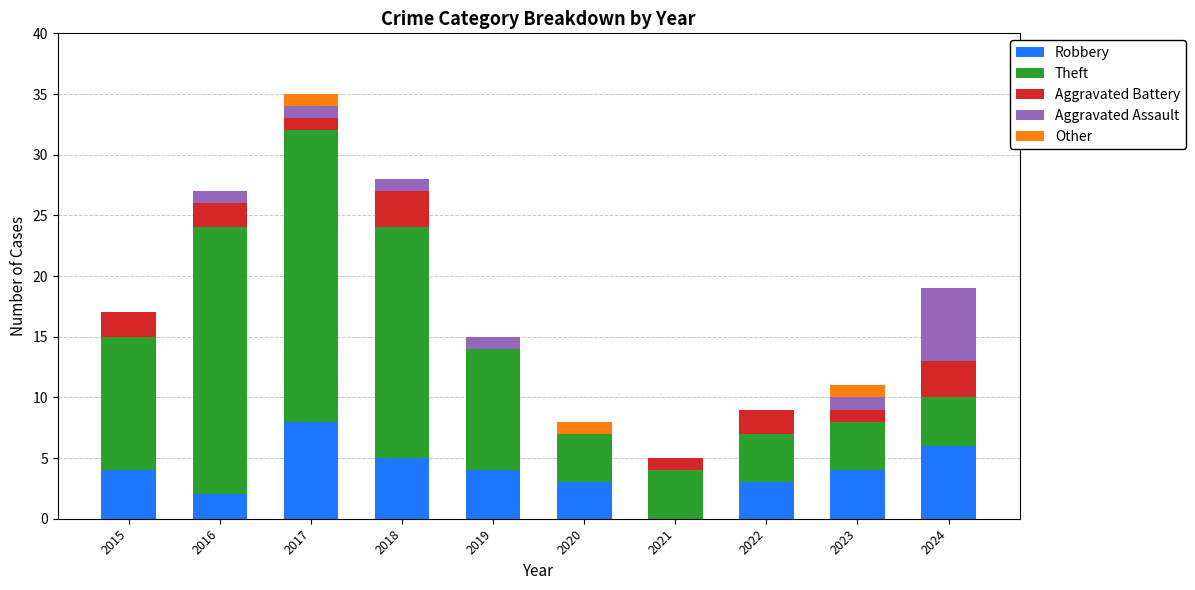

What is the total value across all series at 2016?

27